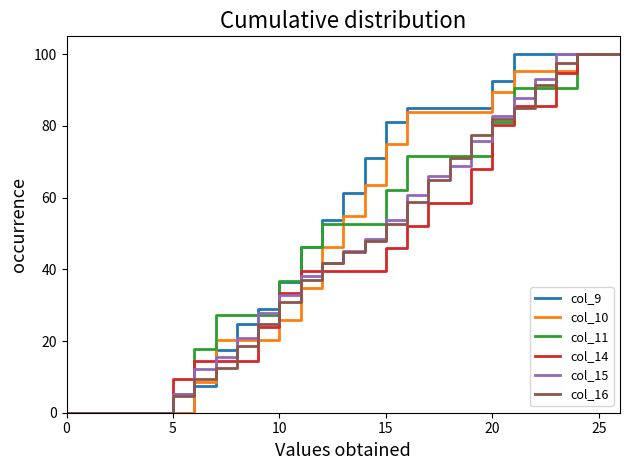

How many lines are shown in the chart?

6